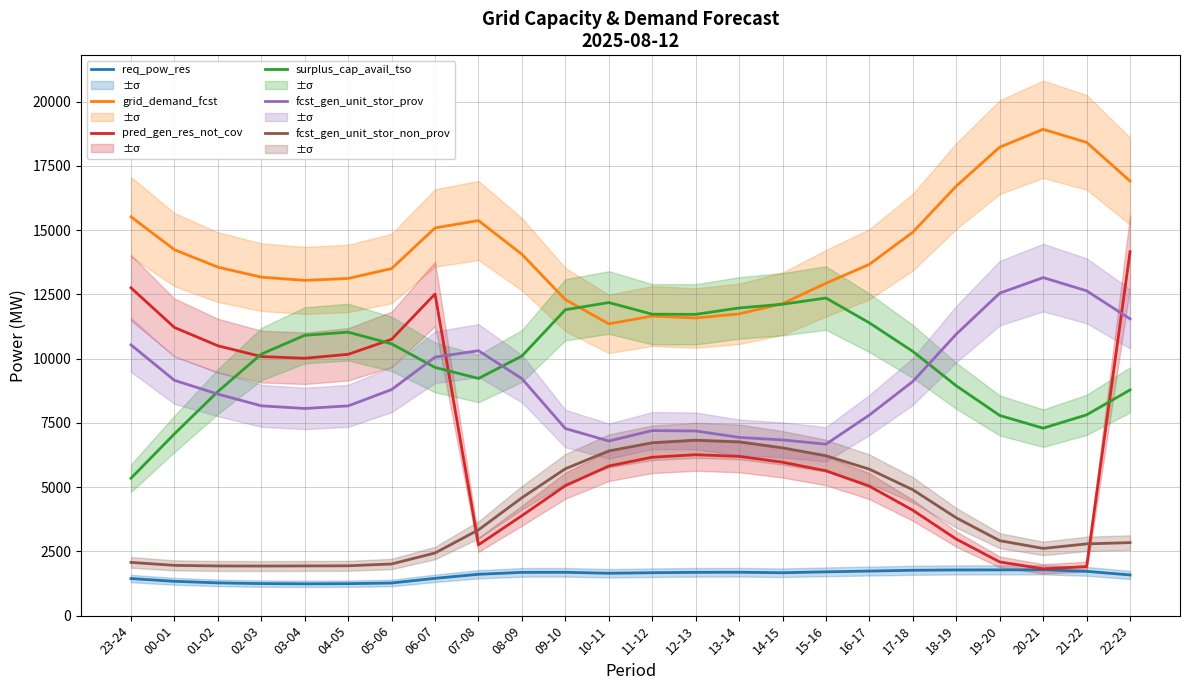

What is the difference between the req_pow_res values at 17-18 and 22-23?

182